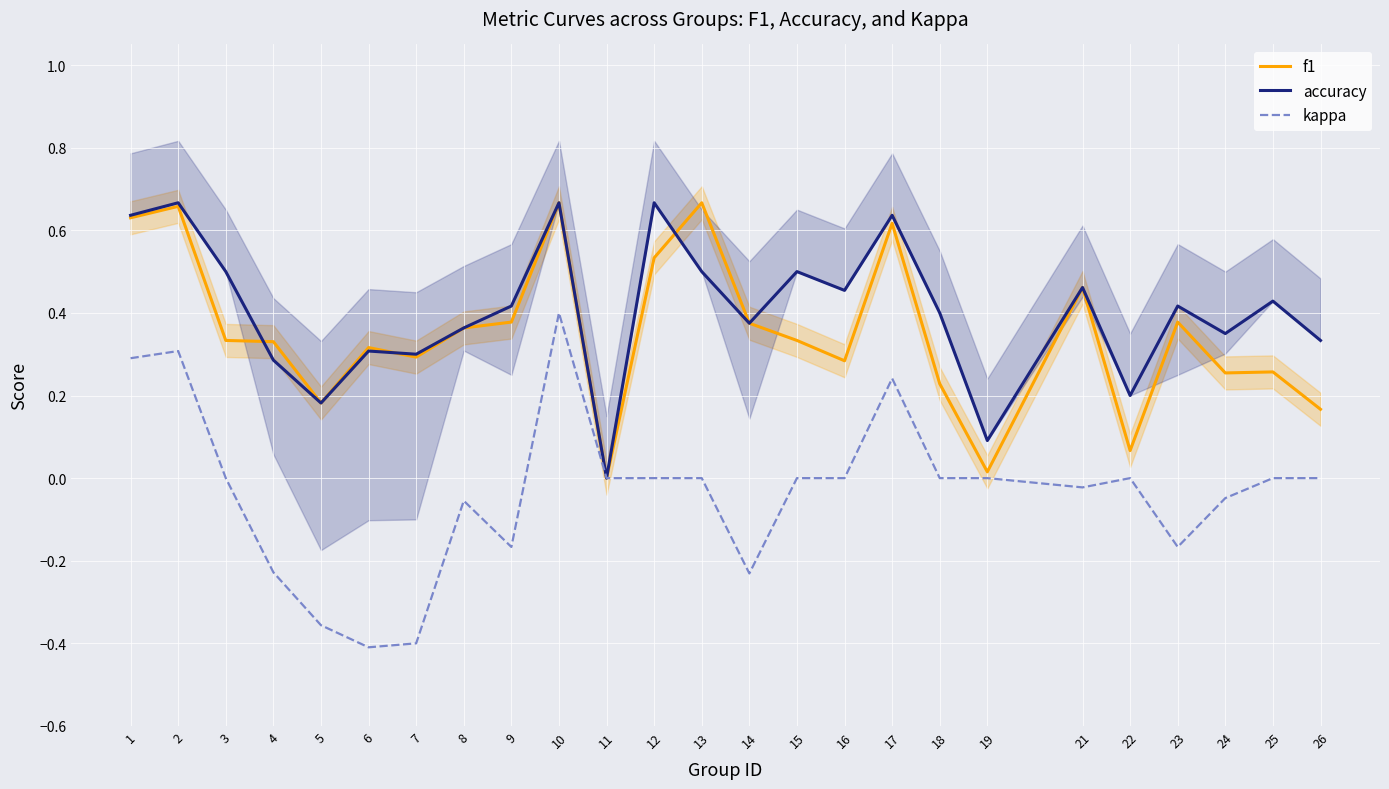

How many interior local valleys does the kappa series have?

5